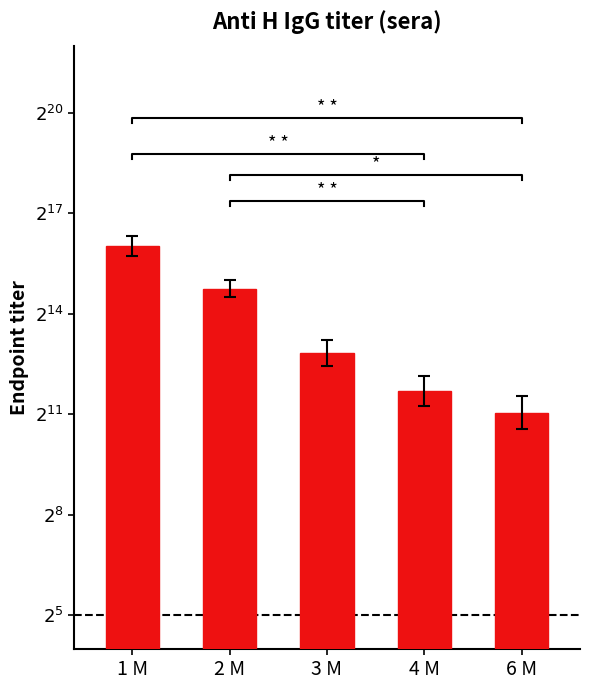

The chart shows a value of 4.6 at 1 M. True or false?

False